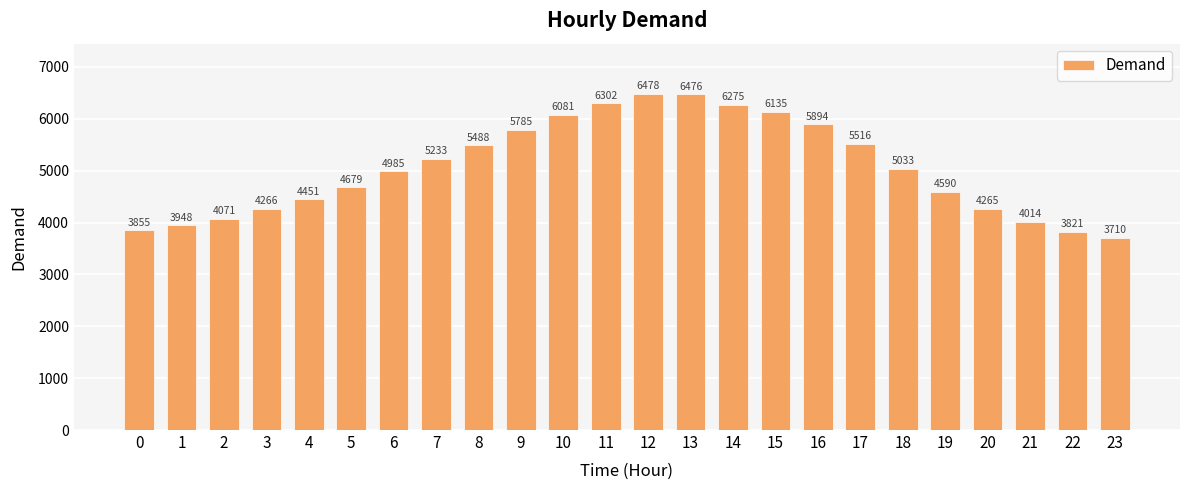

What is the change in value from 2 to 22?

-250